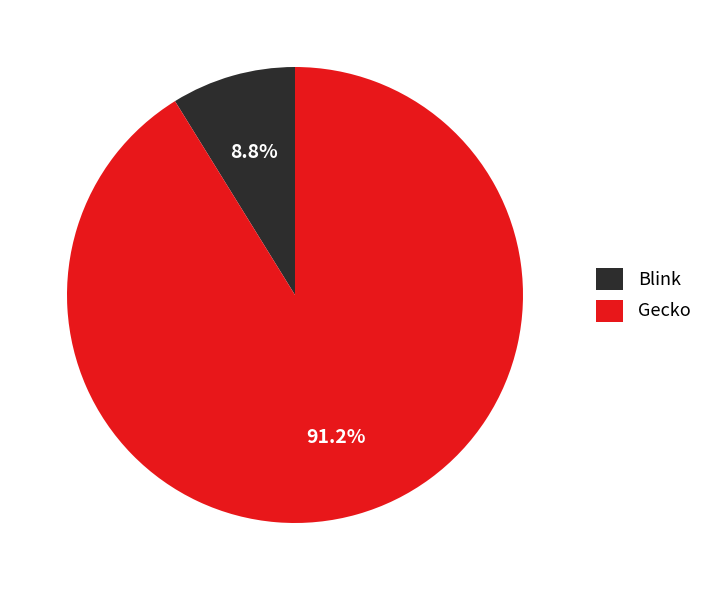

Combined, do Gecko and Blink account for over 50%?

Yes